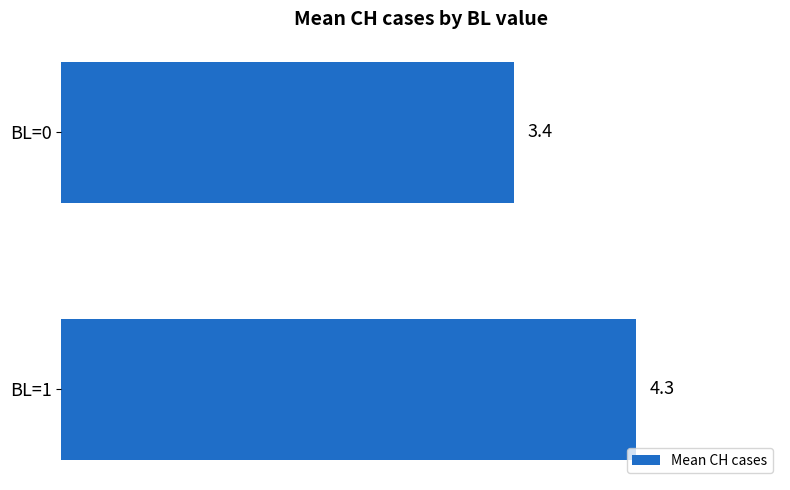

Are the bars grouped side by side (vs. stacked)?

No